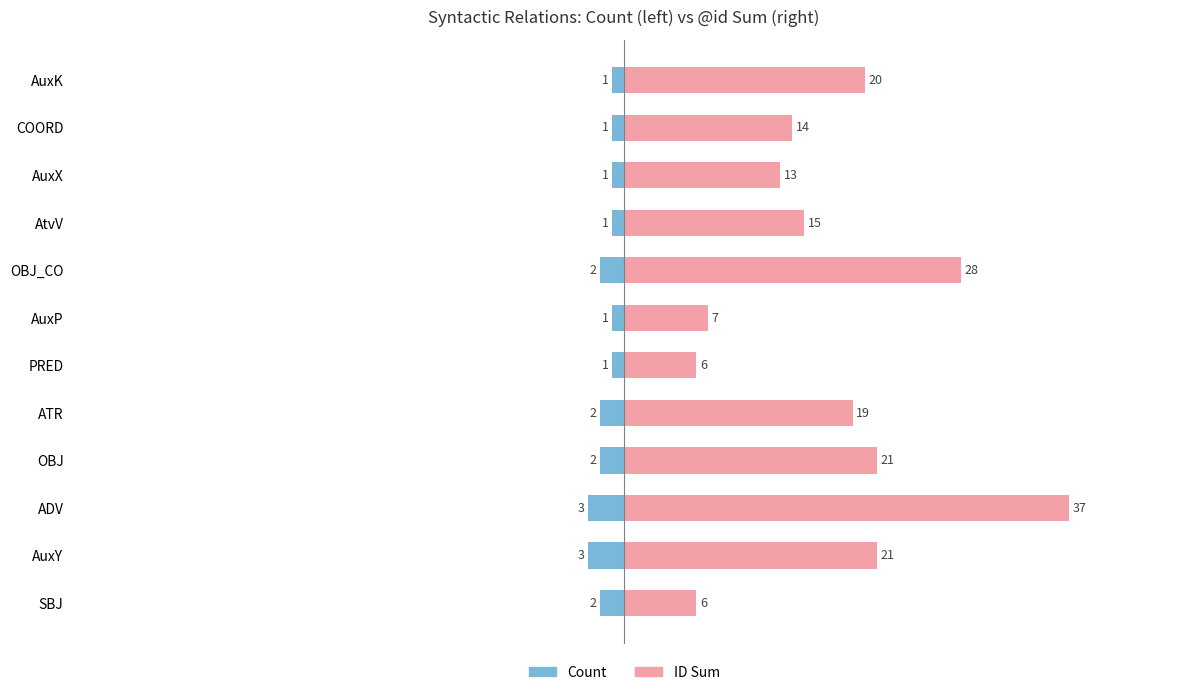

Reading left to right, what are all the values shown in this chart?

Count: -2	-3	-3	-2	-2	-1	-1	-2	-1	-1	-1	-1
ID Sum: 6	21	37	21	19	6	7	28	15	13	14	20